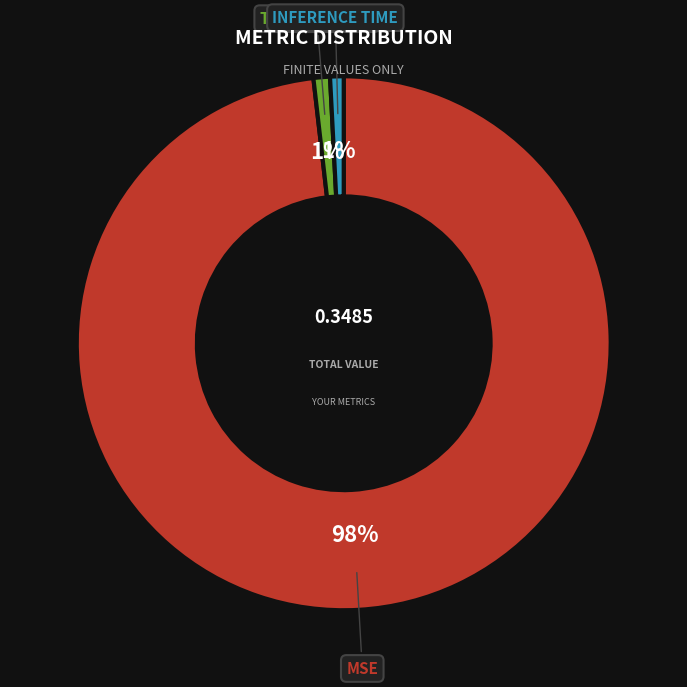

Does any single category account for the majority?

Yes